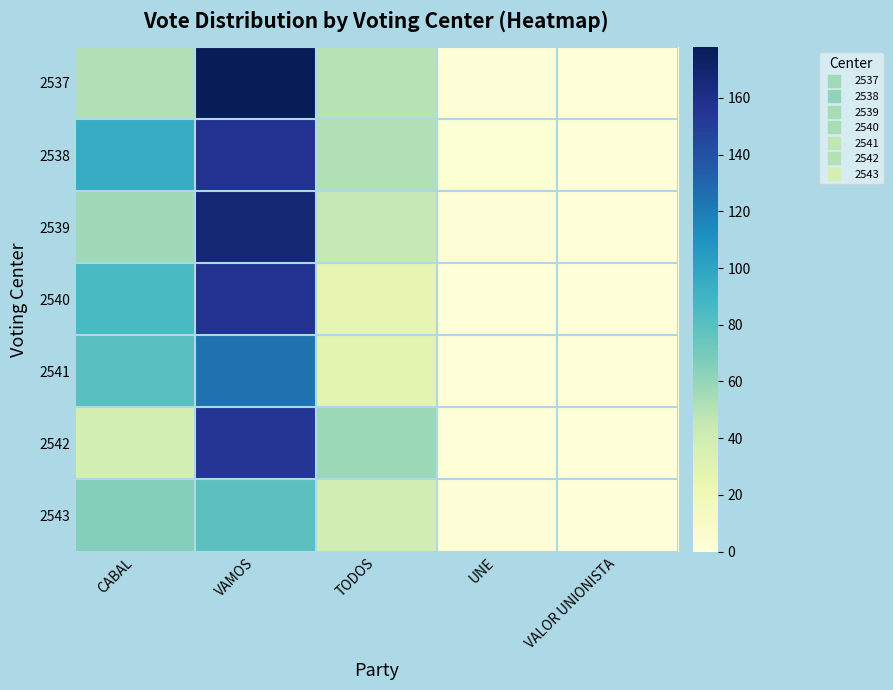

Rank the series by their maximum value, from highest to lowest.

2537, 2539, 2538, 2540, 2542, 2541, 2543